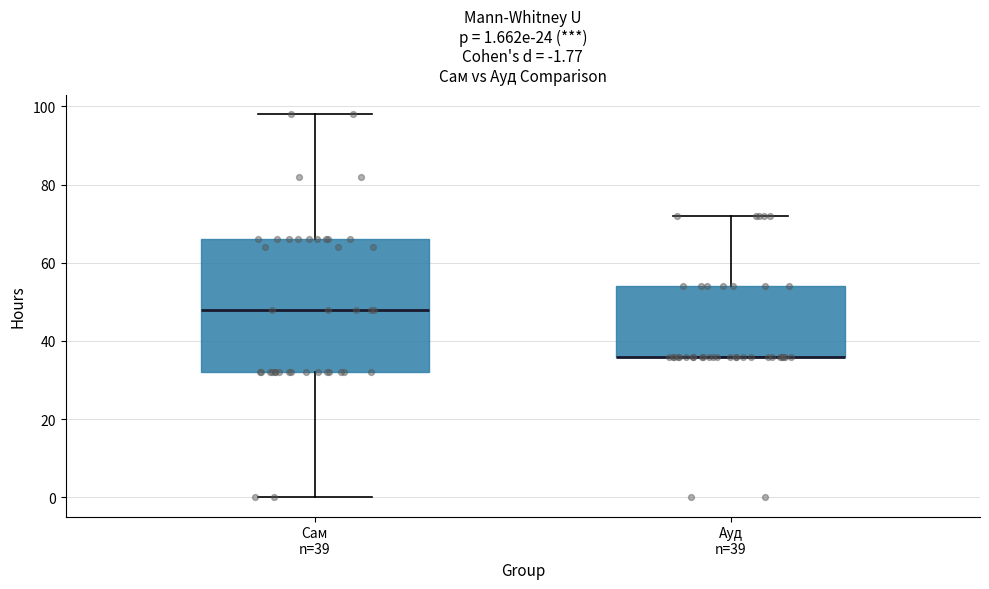

Which box is the tallest, from its lower edge to its upper edge?

Сам n=39